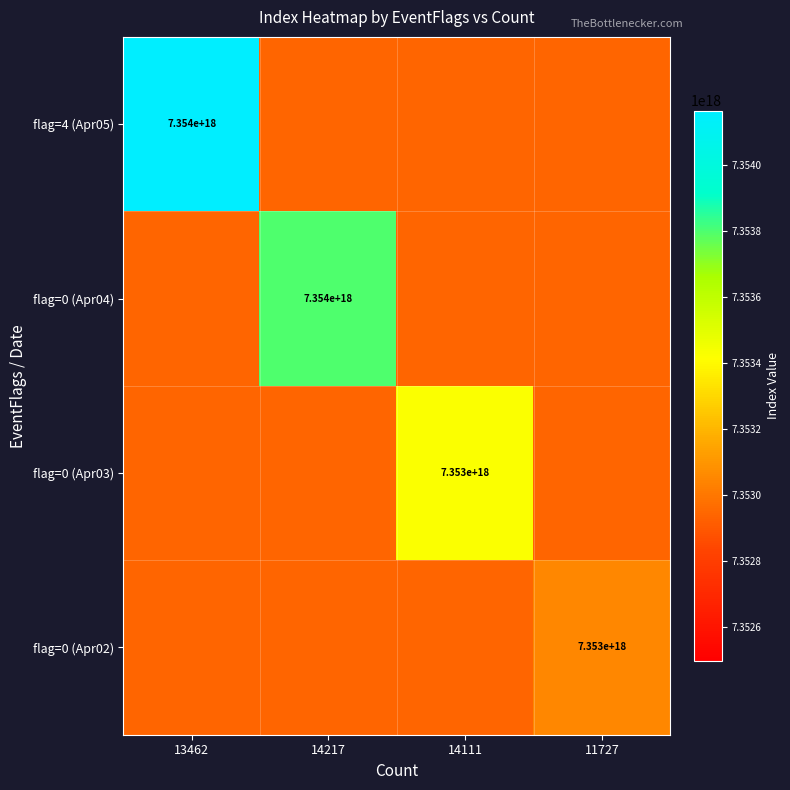

True or false: flag=0 (Apr03) has a value of 10305986925648162816 at 14111.

False